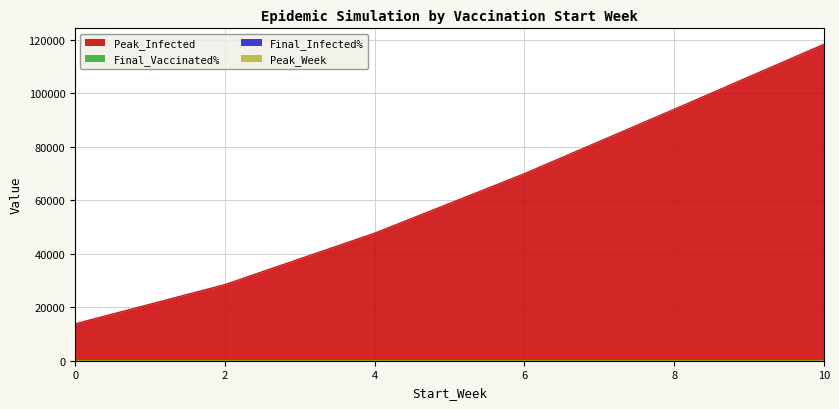

True or false: Peak_Week and Final_Infected% intersect in this chart.

True